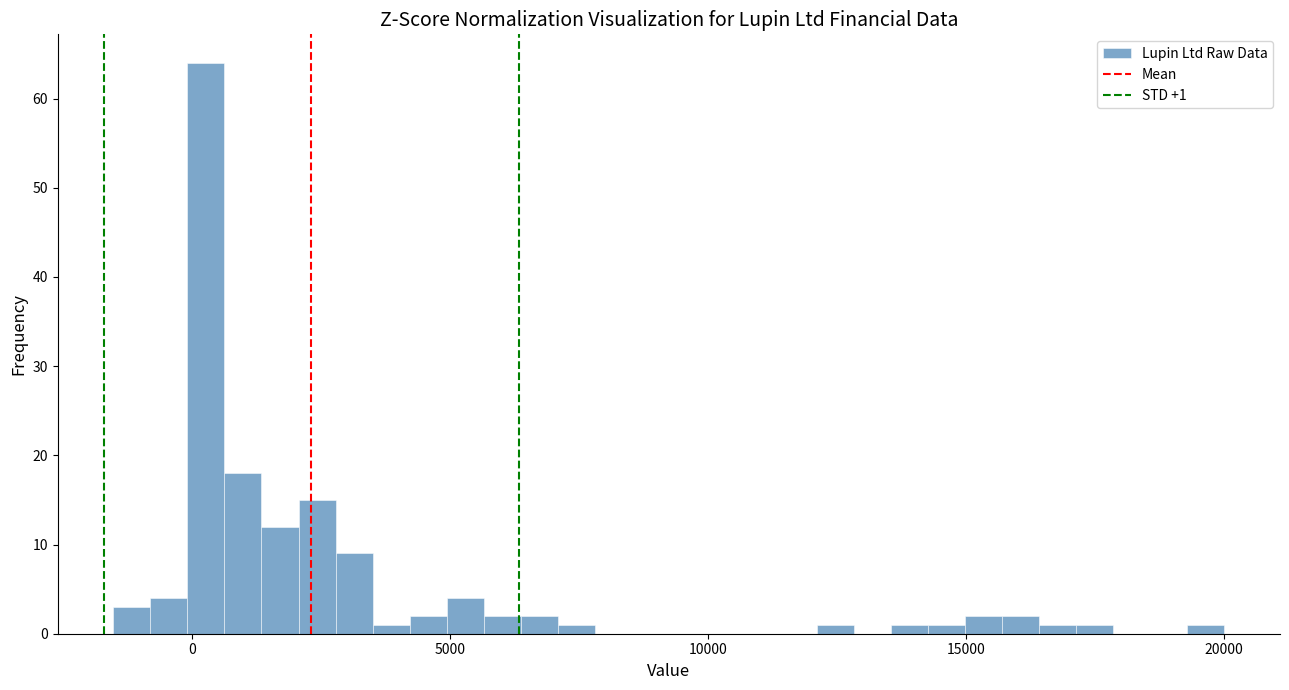

Read against the x-axis, roughly where is the centre of the tallest bar?

500